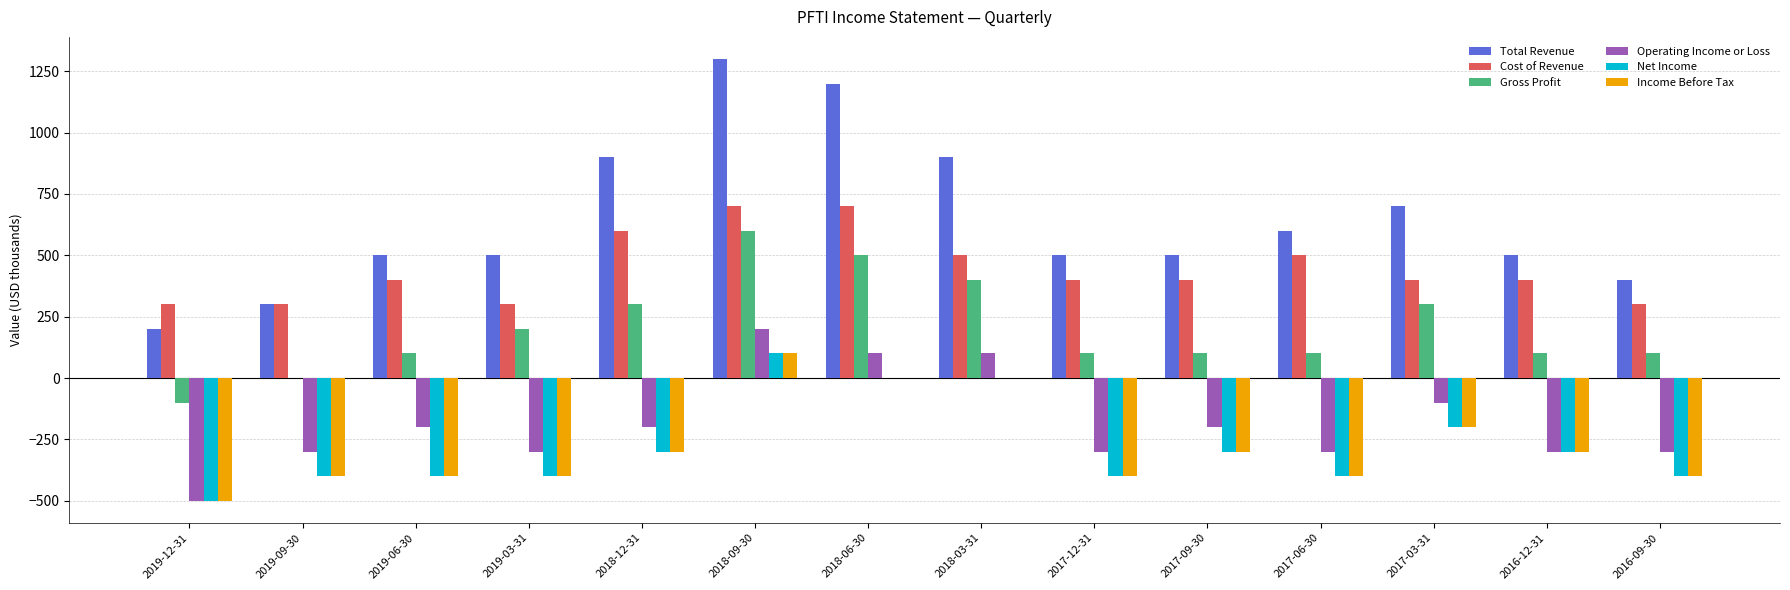

Reading left to right, transcribe all the data shown in this chart.

Total Revenue: 2019-12-31=200	2019-09-30=300	2019-06-30=500	2019-03-31=500	2018-12-31=900	2018-09-30=1300	2018-06-30=1200	2018-03-31=900	2017-12-31=500	2017-09-30=500	2017-06-30=600	2017-03-31=700	2016-12-31=500	2016-09-30=400
Cost of Revenue: 2019-12-31=300	2019-09-30=300	2019-06-30=400	2019-03-31=300	2018-12-31=600	2018-09-30=700	2018-06-30=700	2018-03-31=500	2017-12-31=400	2017-09-30=400	2017-06-30=500	2017-03-31=400	2016-12-31=400	2016-09-30=300
Gross Profit: 2019-12-31=-100	2019-09-30=0	2019-06-30=100	2019-03-31=200	2018-12-31=300	2018-09-30=600	2018-06-30=500	2018-03-31=400	2017-12-31=100	2017-09-30=100	2017-06-30=100	2017-03-31=300	2016-12-31=100	2016-09-30=100
Operating Income or Loss: 2019-12-31=-500	2019-09-30=-300	2019-06-30=-200	2019-03-31=-300	2018-12-31=-200	2018-09-30=200	2018-06-30=100	2018-03-31=100	2017-12-31=-300	2017-09-30=-200	2017-06-30=-300	2017-03-31=-100	2016-12-31=-300	2016-09-30=-300
Net Income: 2019-12-31=-500	2019-09-30=-400	2019-06-30=-400	2019-03-31=-400	2018-12-31=-300	2018-09-30=100	2018-06-30=0	2018-03-31=0	2017-12-31=-400	2017-09-30=-300	2017-06-30=-400	2017-03-31=-200	2016-12-31=-300	2016-09-30=-400
Income Before Tax: 2019-12-31=-500	2019-09-30=-400	2019-06-30=-400	2019-03-31=-400	2018-12-31=-300	2018-09-30=100	2018-06-30=0	2018-03-31=0	2017-12-31=-400	2017-09-30=-300	2017-06-30=-400	2017-03-31=-200	2016-12-31=-300	2016-09-30=-400